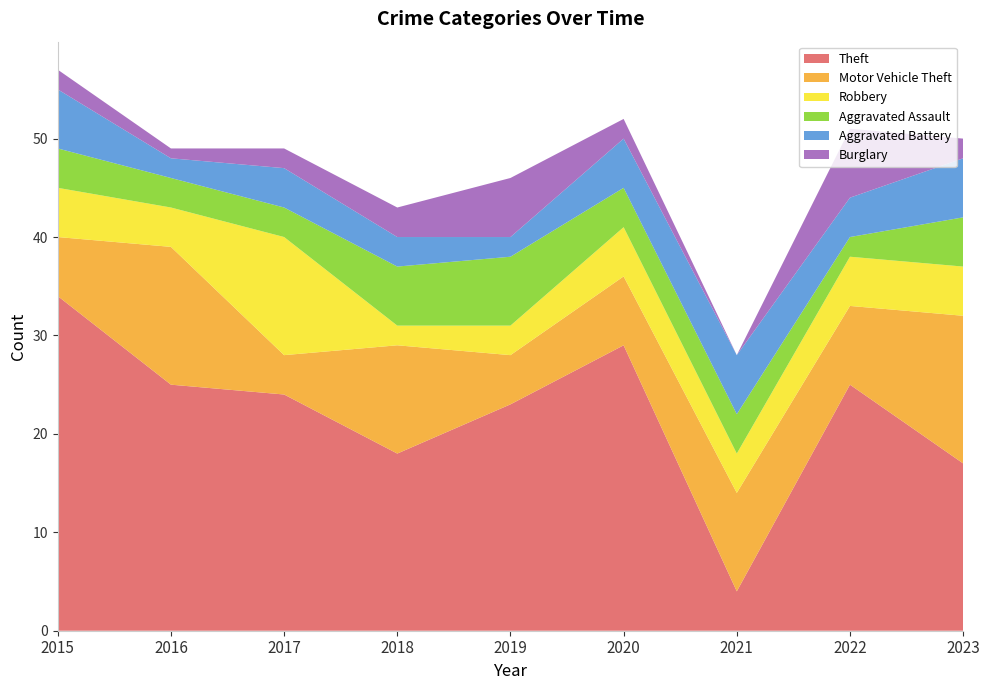

Reading left to right, transcribe all the data shown in this chart.

Theft: 34	25	24	18	23	29	4	25	17
Motor Vehicle Theft: 6	14	4	11	5	7	10	8	15
Robbery: 5	4	12	2	3	5	4	5	5
Aggravated Assault: 4	3	3	6	7	4	4	2	5
Aggravated Battery: 6	2	4	3	2	5	6	4	6
Burglary: 2	1	2	3	6	2	0	7	2